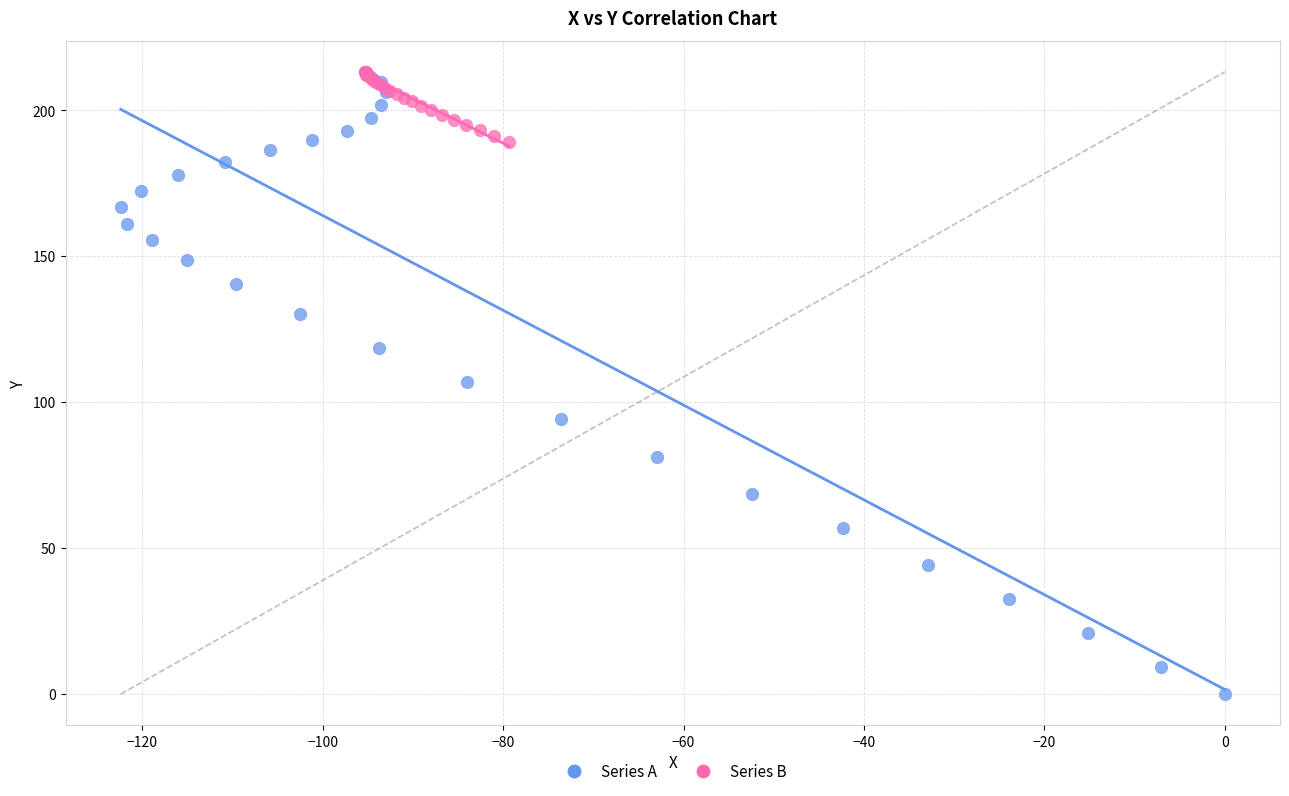

Which series reaches the minimum Y coordinate?

Series A